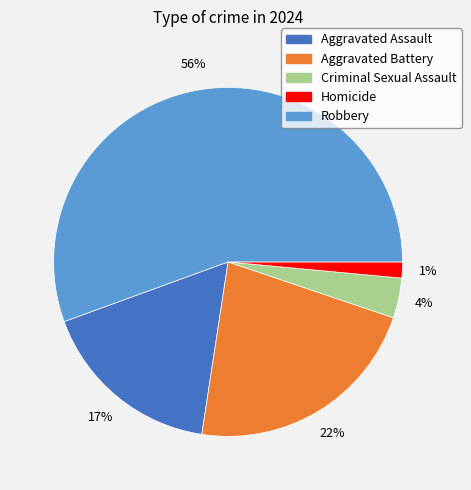

Between Robbery and Homicide, which is larger?

Robbery